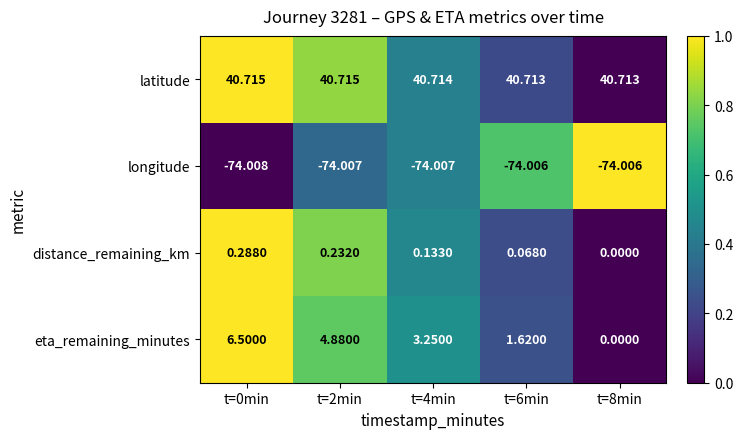

How many values in the eta_remaining_minutes series are below 3?

2